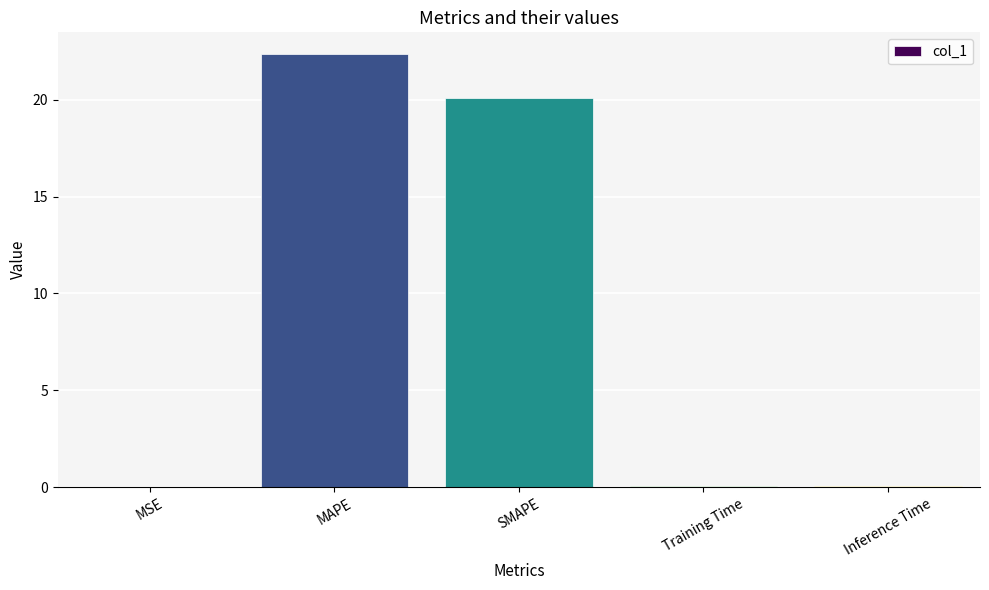

What is the greatest value displayed?

22.4